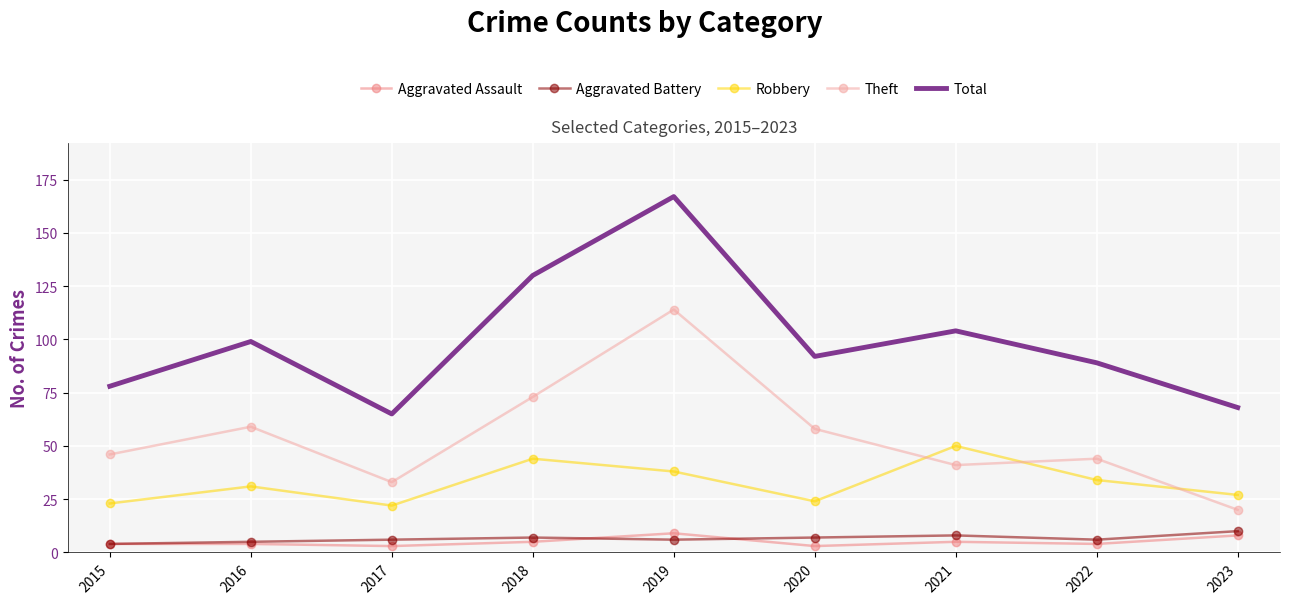

Reading left to right, list all the values displayed in this chart.

Aggravated Assault: 2015=4	2016=4	2017=3	2018=5	2019=9	2020=3	2021=5	2022=4	2023=8
Aggravated Battery: 2015=4	2016=5	2017=6	2018=7	2019=6	2020=7	2021=8	2022=6	2023=10
Robbery: 2015=23	2016=31	2017=22	2018=44	2019=38	2020=24	2021=50	2022=34	2023=27
Theft: 2015=46	2016=59	2017=33	2018=73	2019=114	2020=58	2021=41	2022=44	2023=20
Total: 2015=78	2016=99	2017=65	2018=130	2019=167	2020=92	2021=104	2022=89	2023=68